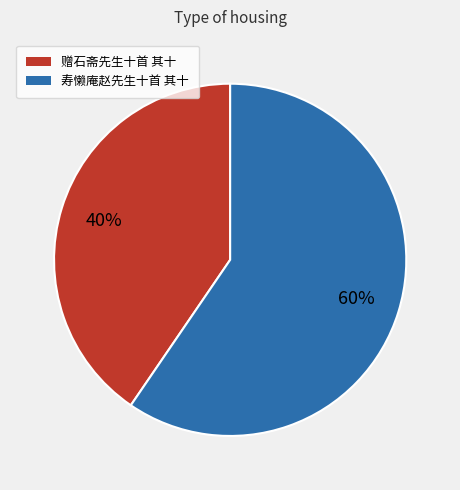

To the nearest percent, what is the average slice percentage?

50%